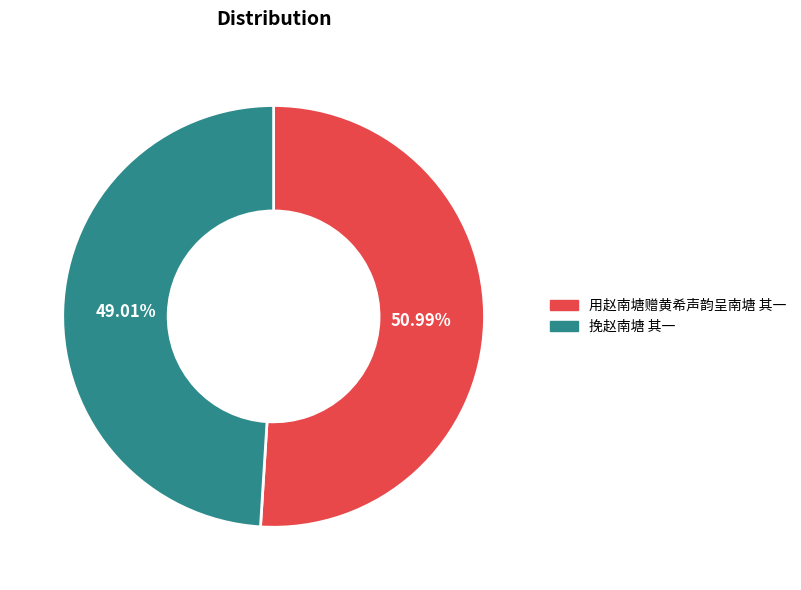

Between 挽赵南塘 其一 and 用赵南塘赠黄希声韵呈南塘 其一, which is larger?

用赵南塘赠黄希声韵呈南塘 其一